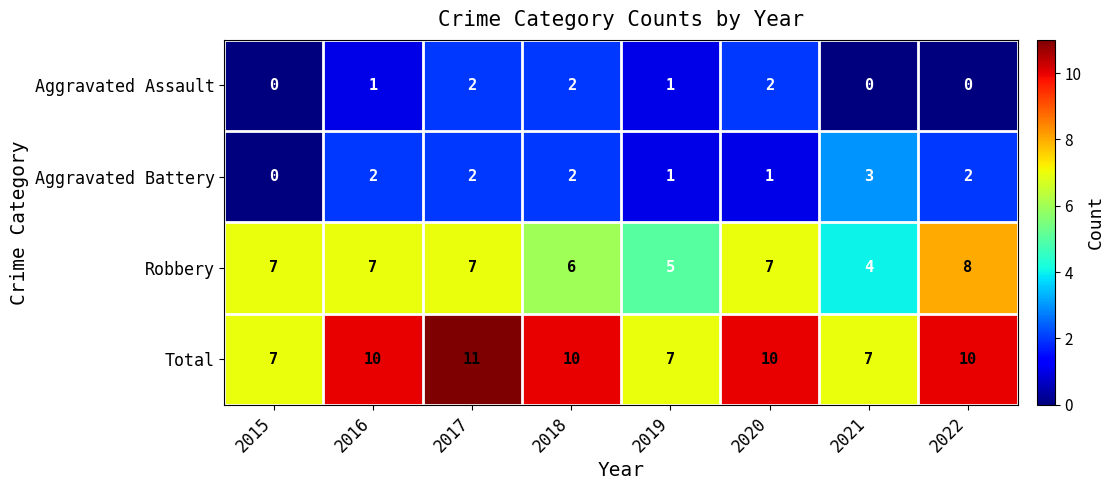

What is the total value across all series at 2018?

20